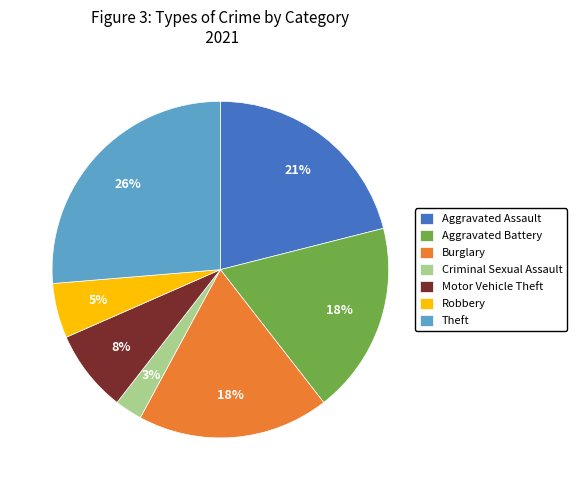

Which has a higher value, Aggravated Battery or Theft?

Theft